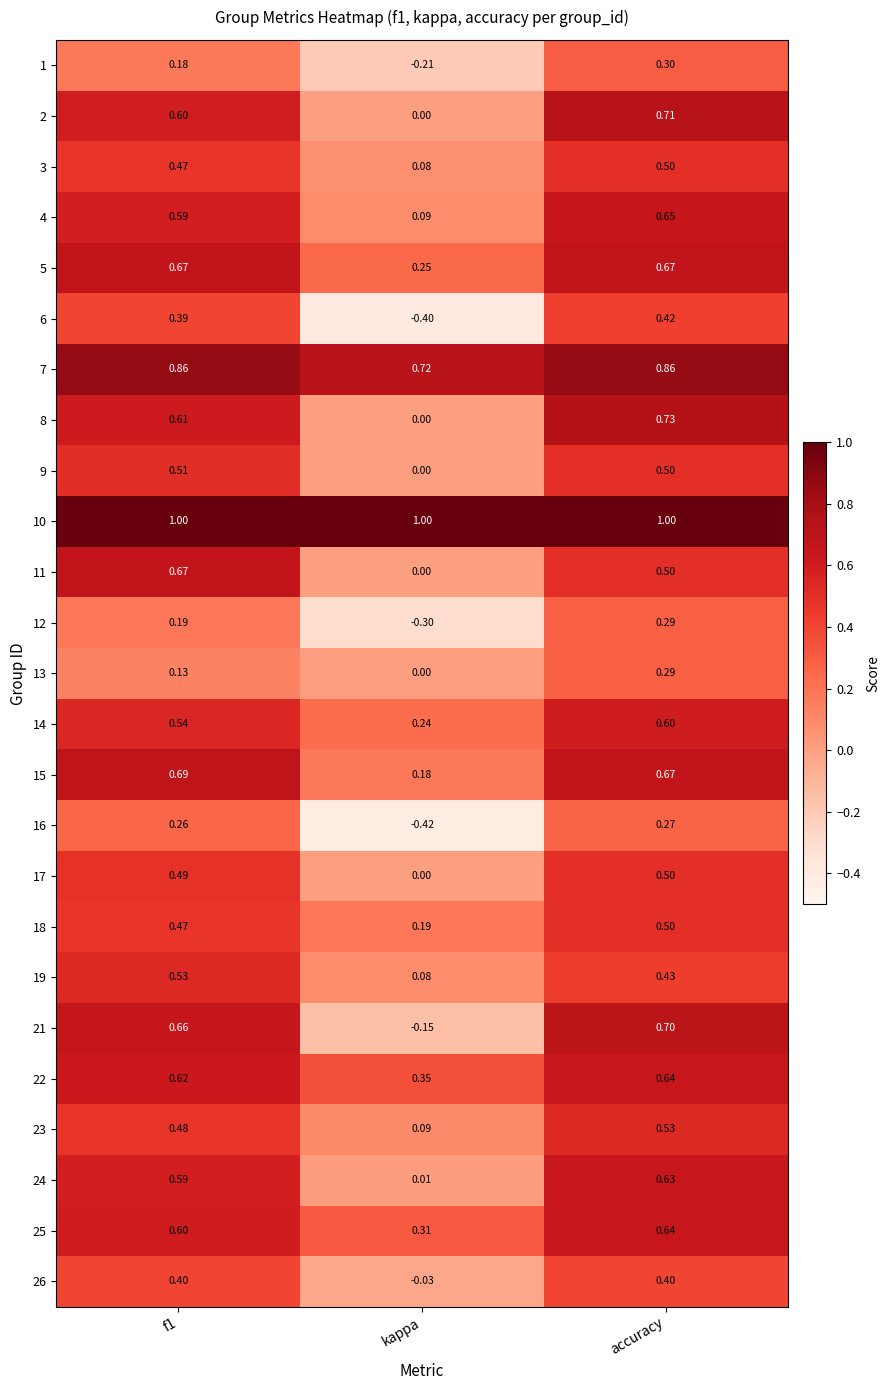

Which series has the widest spread of values?

21